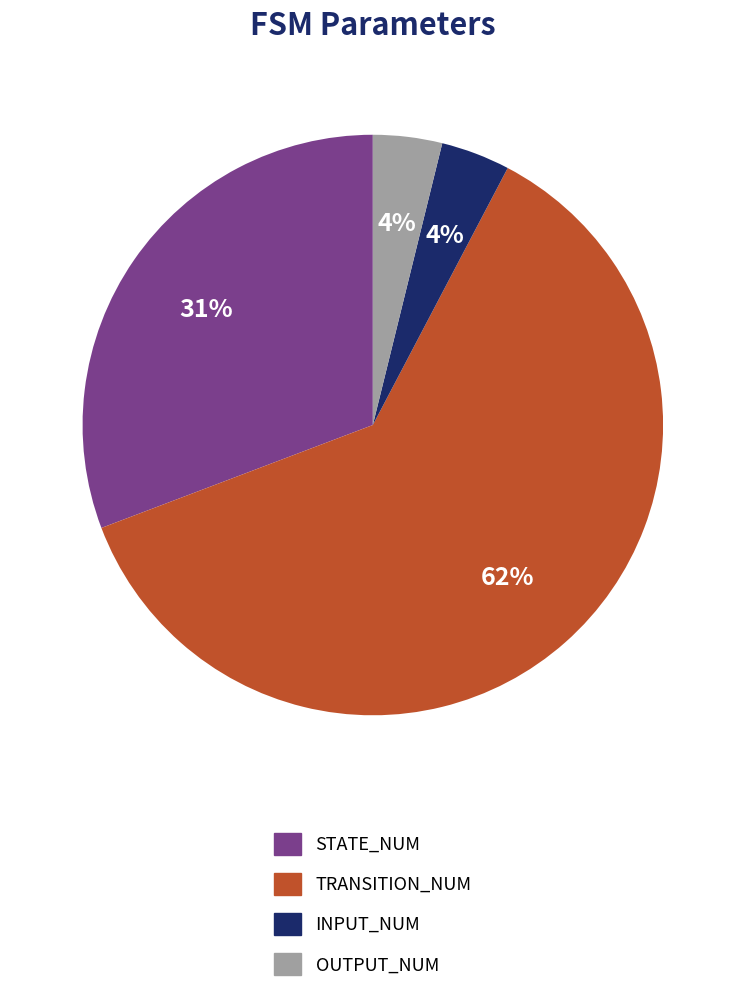

Is there any slice that represents more than half of the pie?

Yes